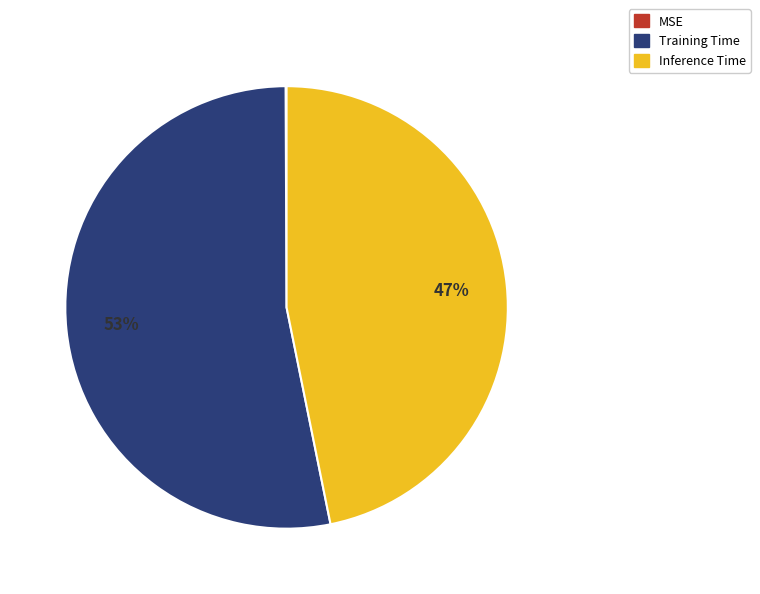

What percentage is the Inference Time slice, to the nearest percent?

47%